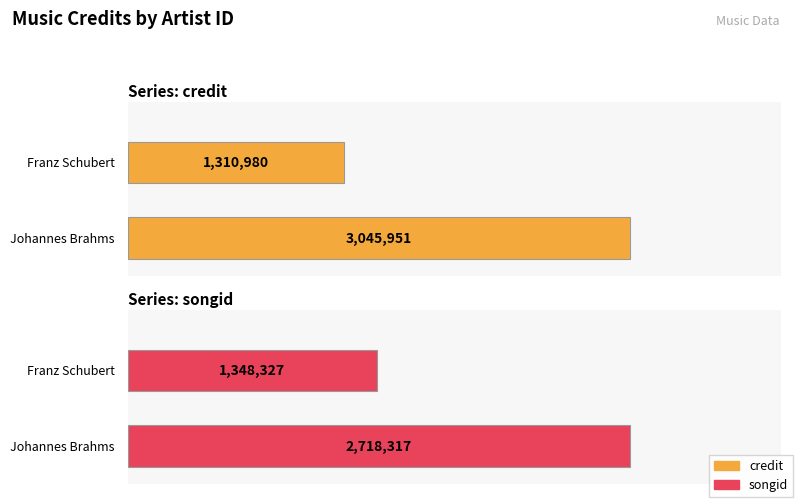

Which series has the largest total across all categories?

credit